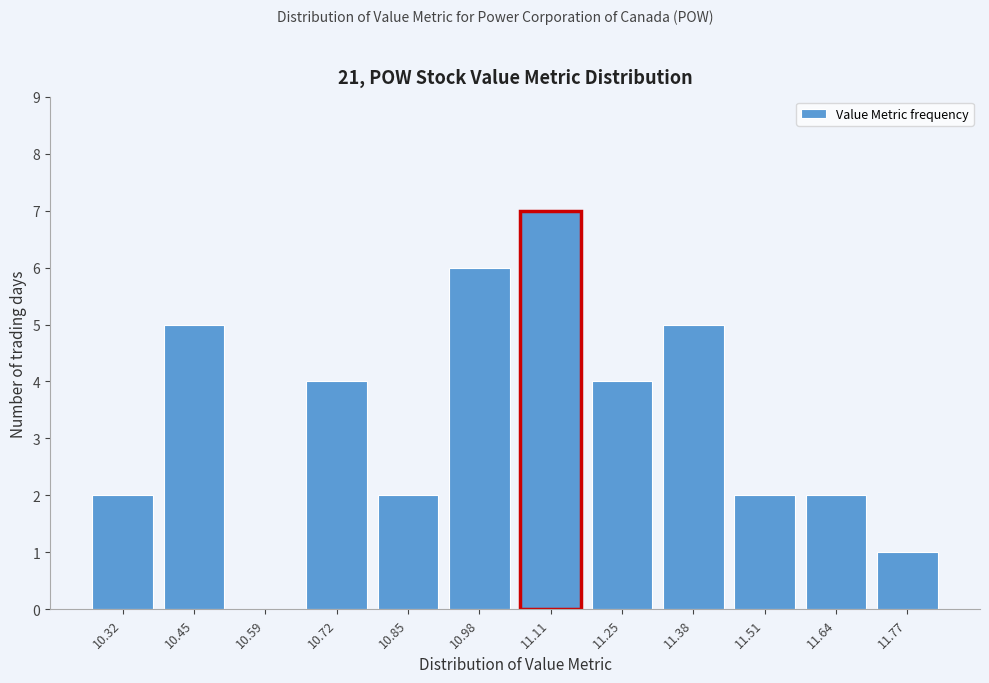

Reading left to right, transcribe all the data shown in this chart.

10.32=2	10.45=5	10.59=0	10.72=4	10.85=2	10.98=6	11.11=7	11.25=4	11.38=5	11.51=2	11.64=2	11.77=1